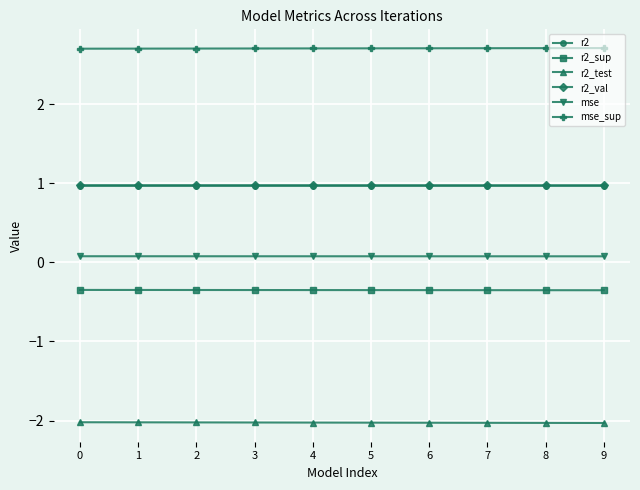

What is the minimum value for mse_sup?

2.7